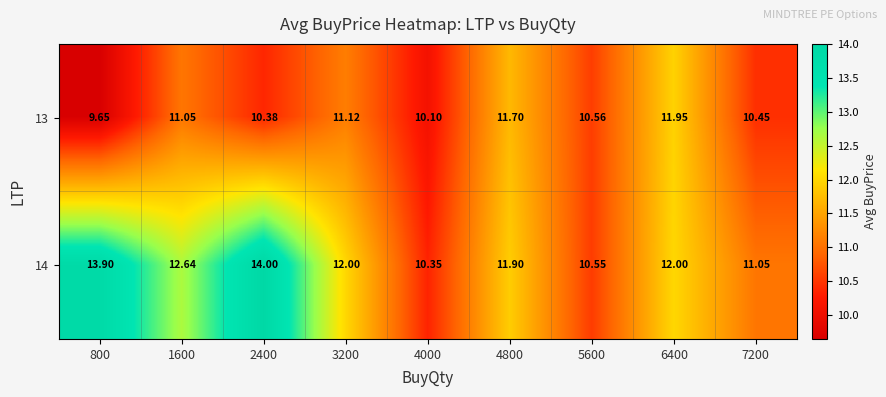

At how many categories does at least one series exceed 13?

2